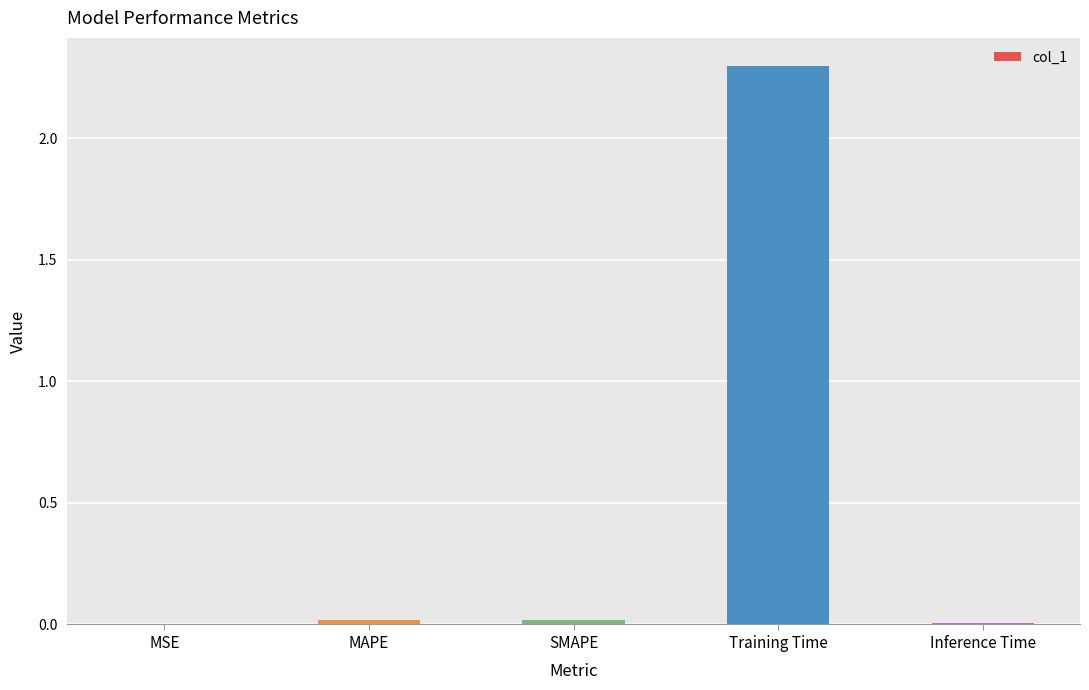

Are the bars horizontal?

No